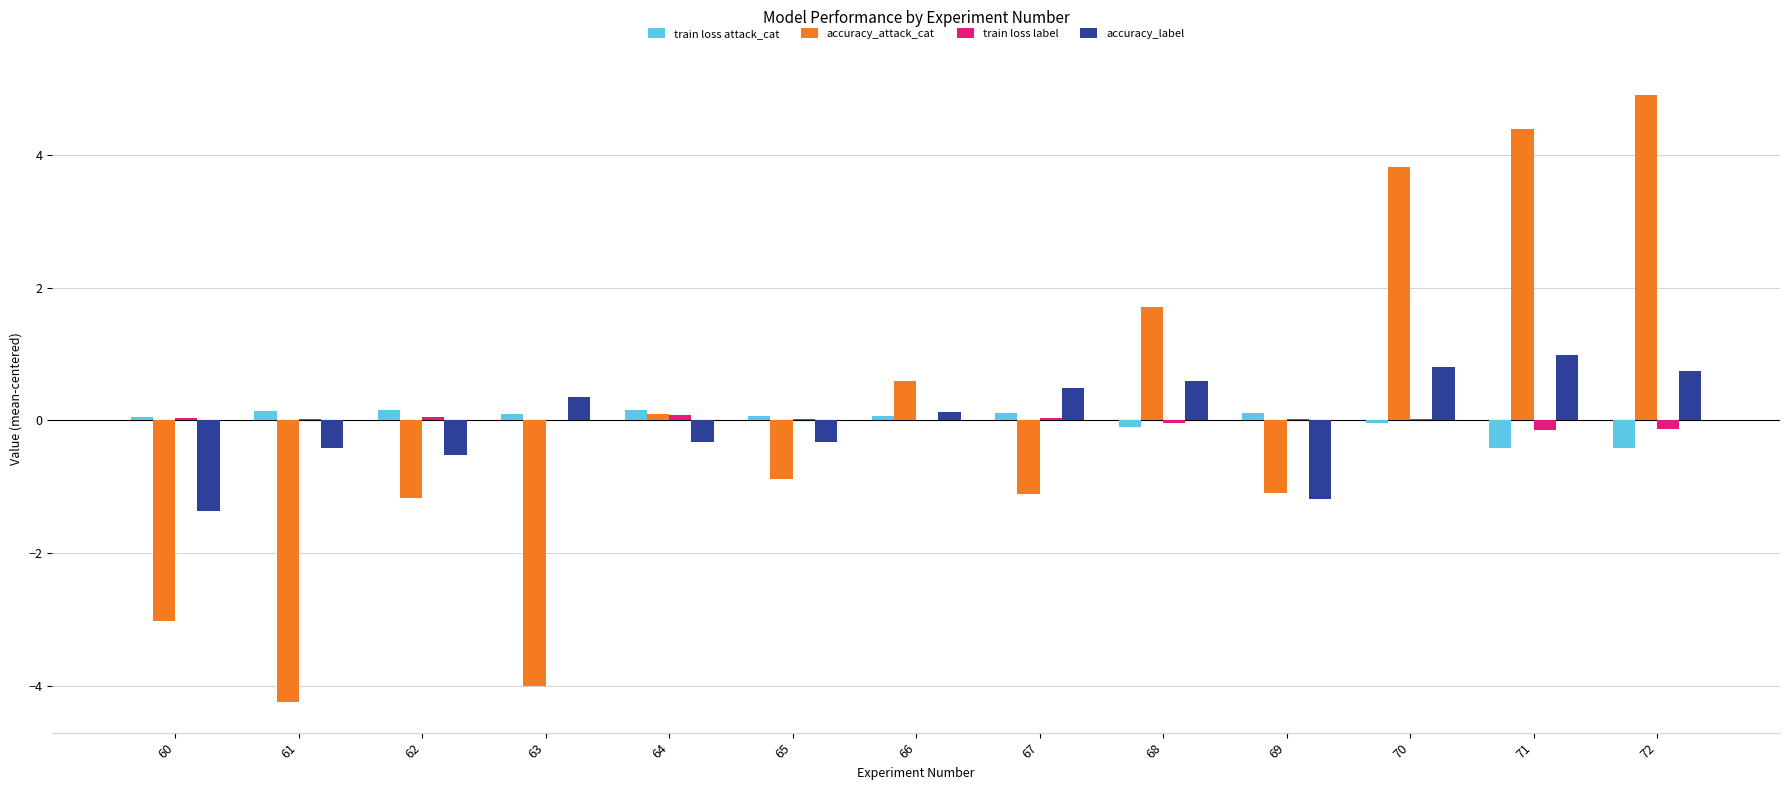

What is the spread (max minus min) of values at 67?

1.6